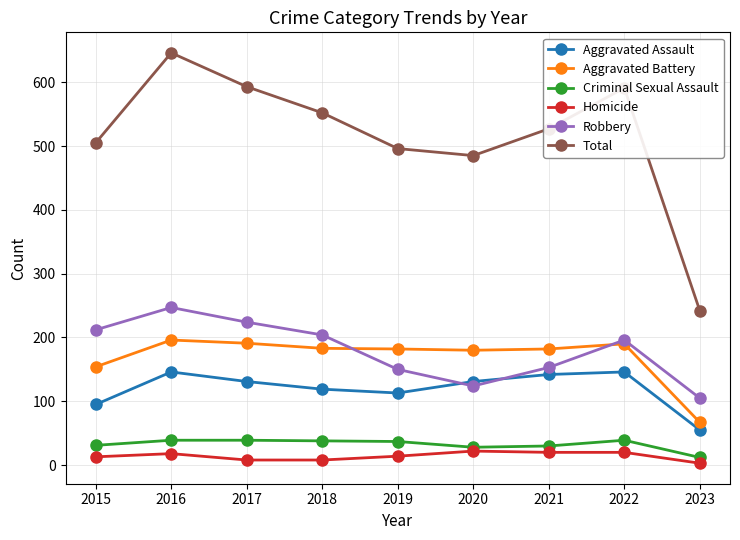

What is the value of the Homicide point at the 5th from the left?

14